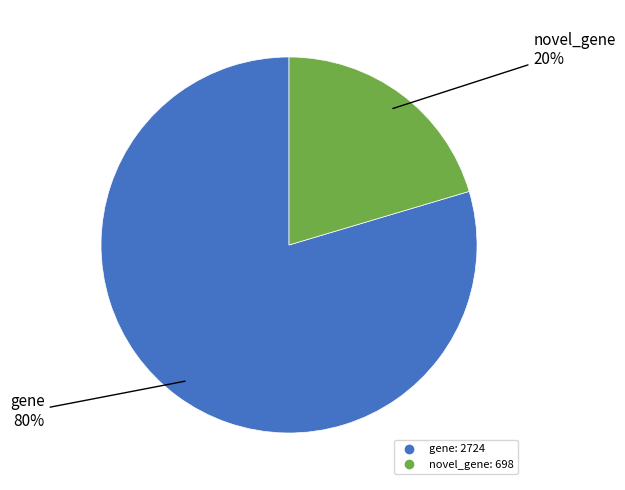

To the nearest percent, what is the combined percentage of gene and novel_gene?

100%